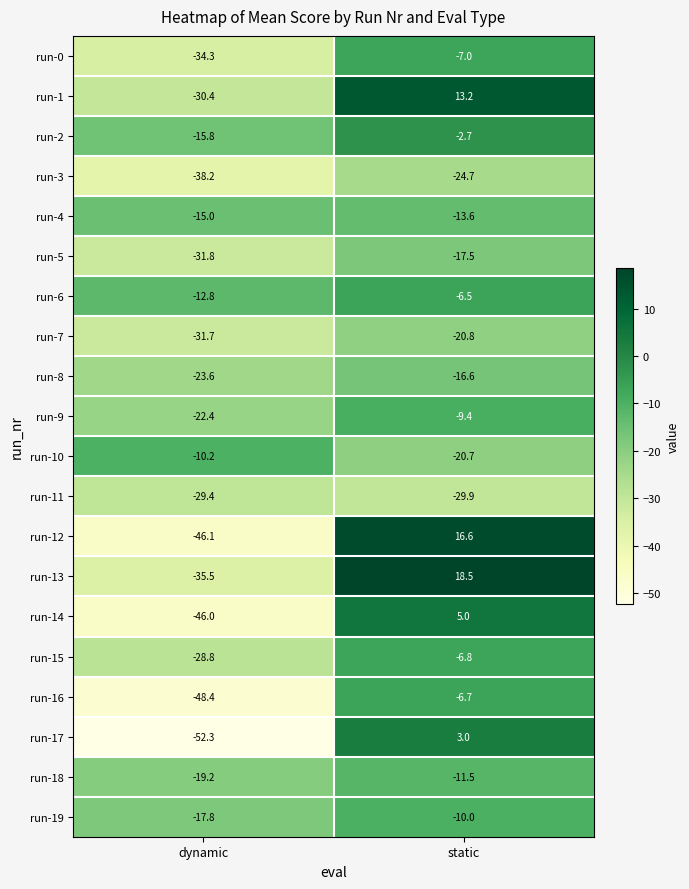

What is the difference between the run-10 values at dynamic and static?

10.5